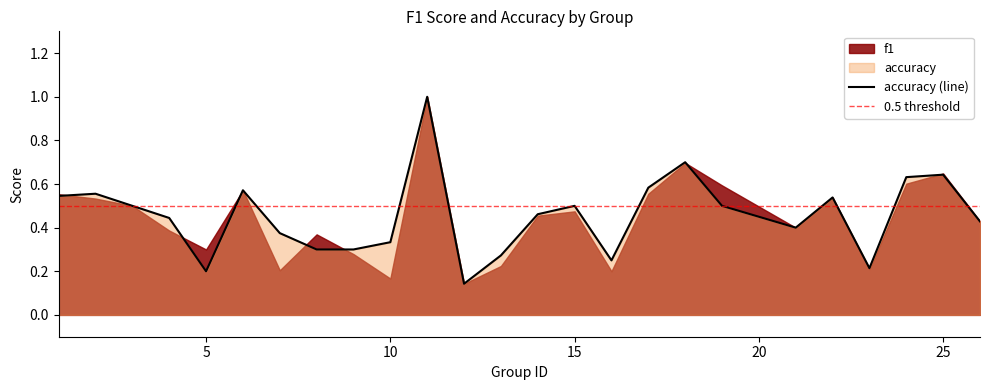

Which category has the lowest value across all series?

12